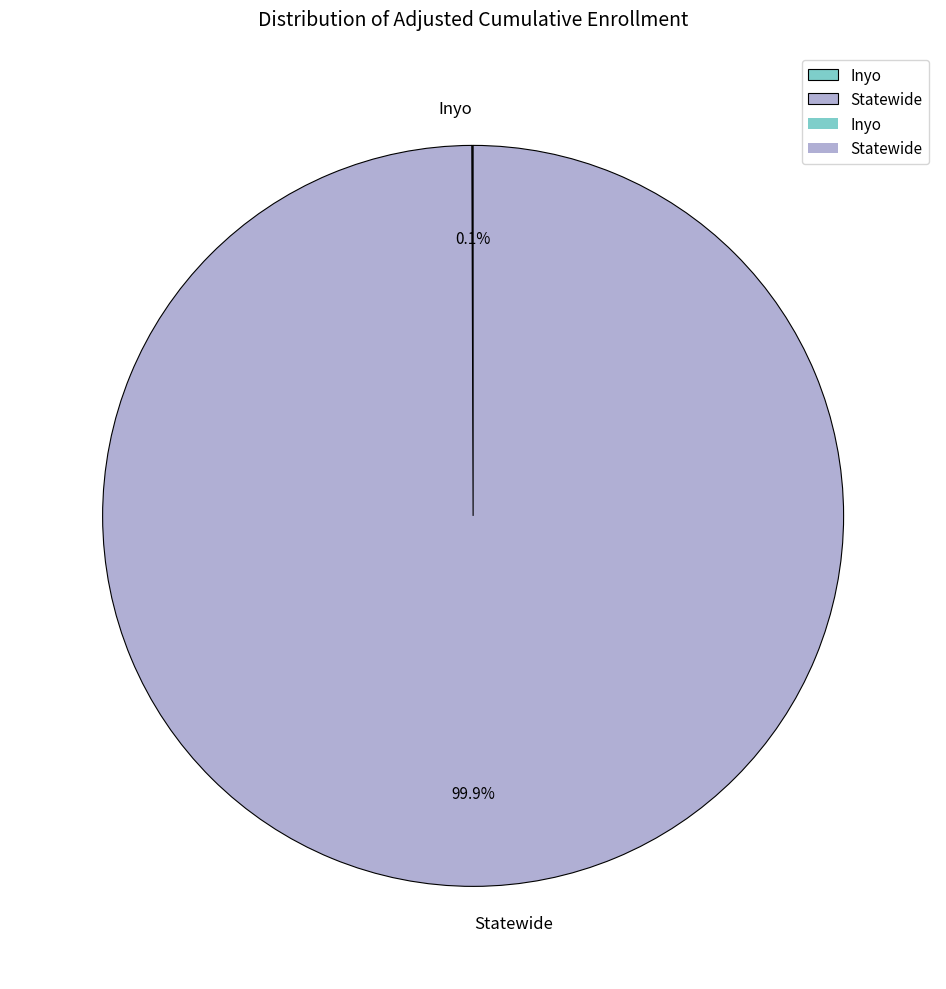

What is the largest slice in the pie chart?

Statewide